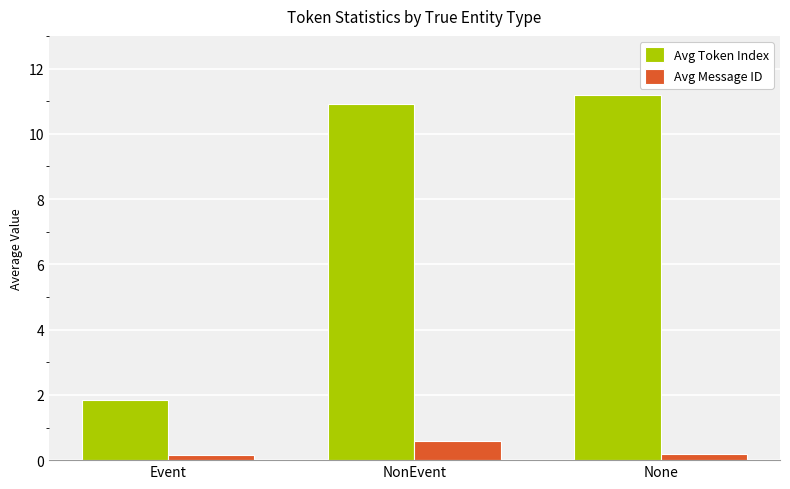

Are the bars horizontal?

No